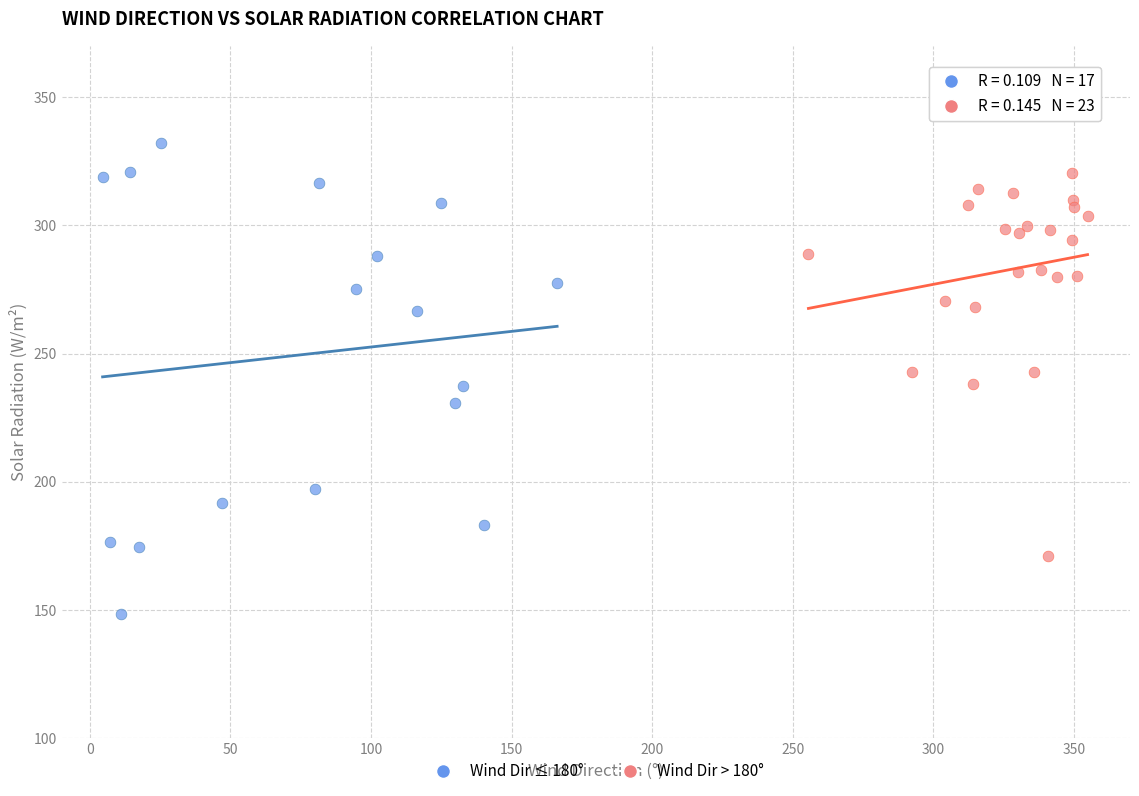

Which series reaches the maximum Y coordinate?

Wind Dir ≤ 180°